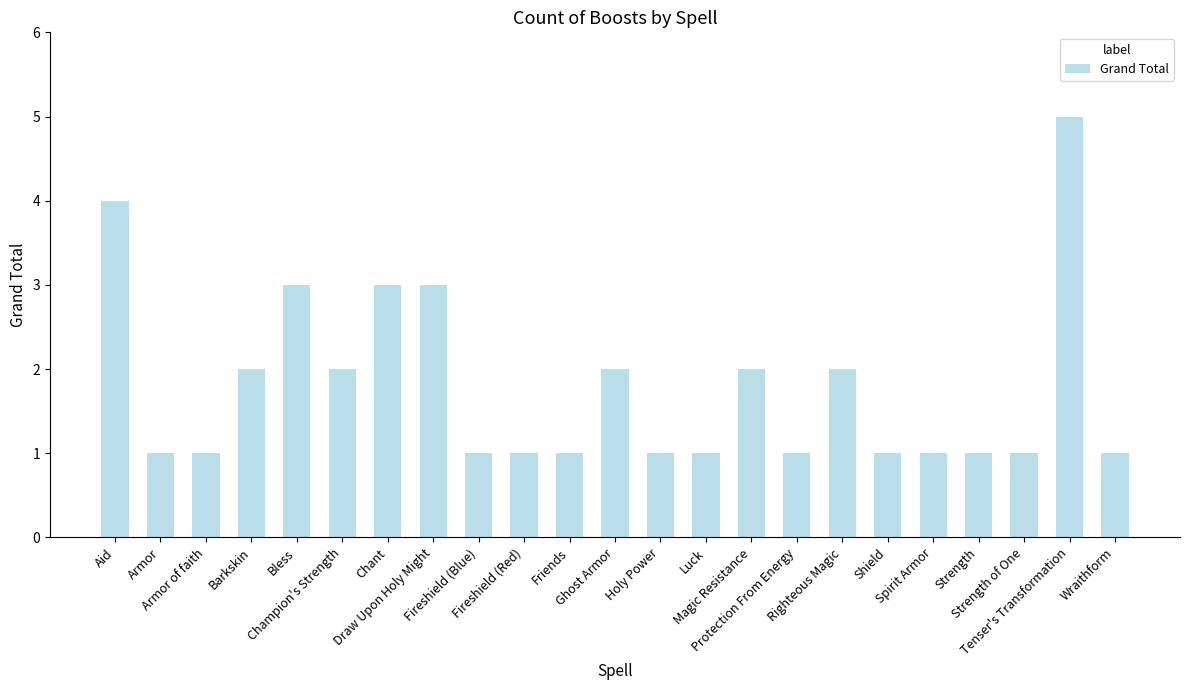

Reading left to right, extract all data points from this chart.

Aid=4	Armor=1	Armor of faith=1	Barkskin=2	Bless=3	Champion's Strength=2	Chant=3	Draw Upon Holy Might=3	Fireshield (Blue)=1	Fireshield (Red)=1	Friends=1	Ghost Armor=2	Holy Power=1	Luck=1	Magic Resistance=2	Protection From Energy=1	Righteous Magic=2	Shield=1	Spirit Armor=1	Strength=1	Strength of One=1	Tenser's Transformation=5	Wraithform=1